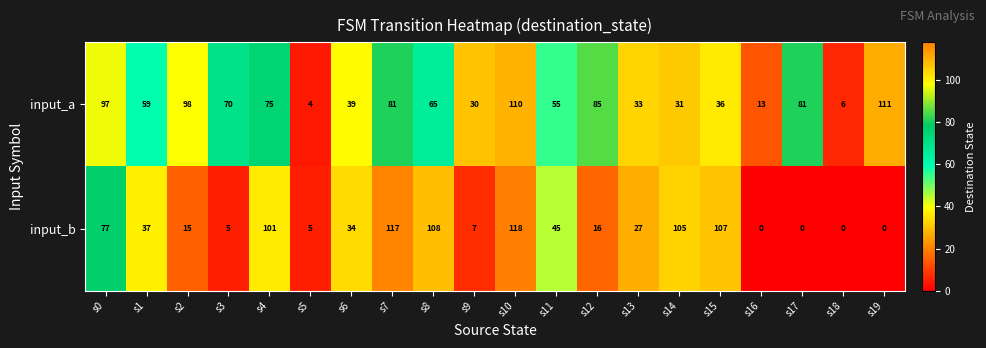

Which series has the largest range (max minus min)?

input_b